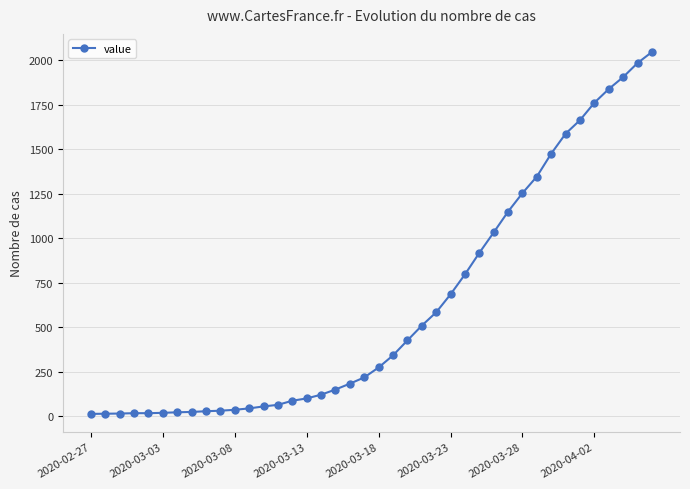

What is the difference between the second highest and minimum values?

1972